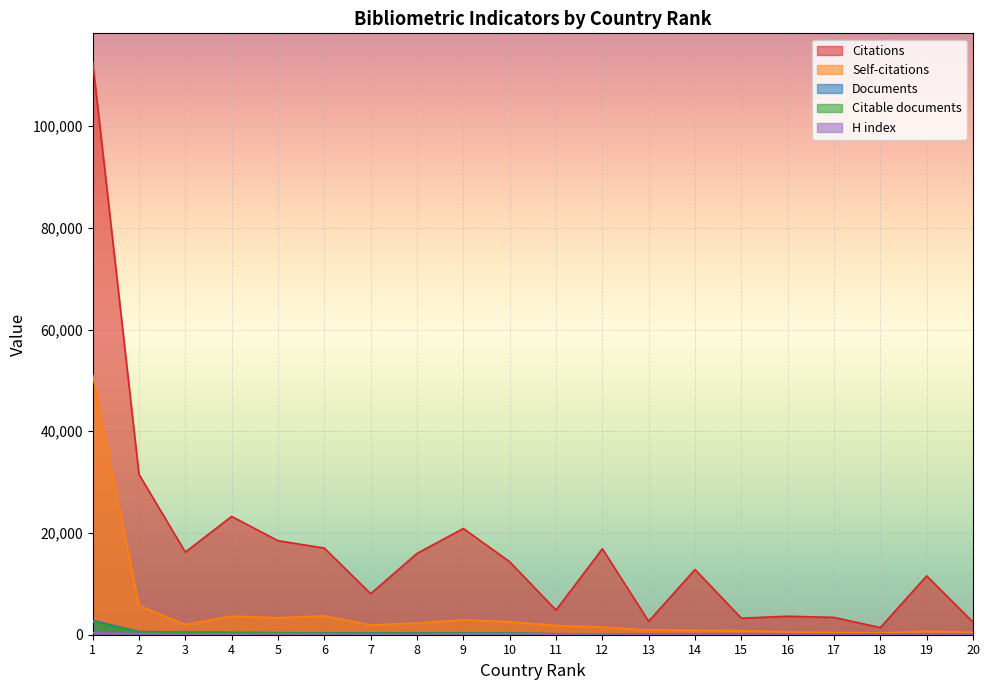

The value of Citations at 1 is 112606. True or false?

True